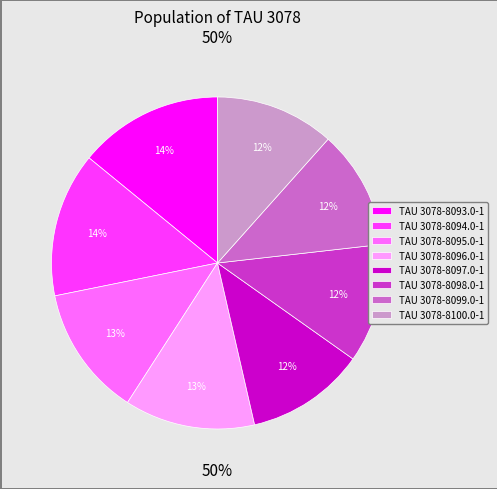

What portion of the pie excludes TAU 3078-8100.0-1?

88.4%